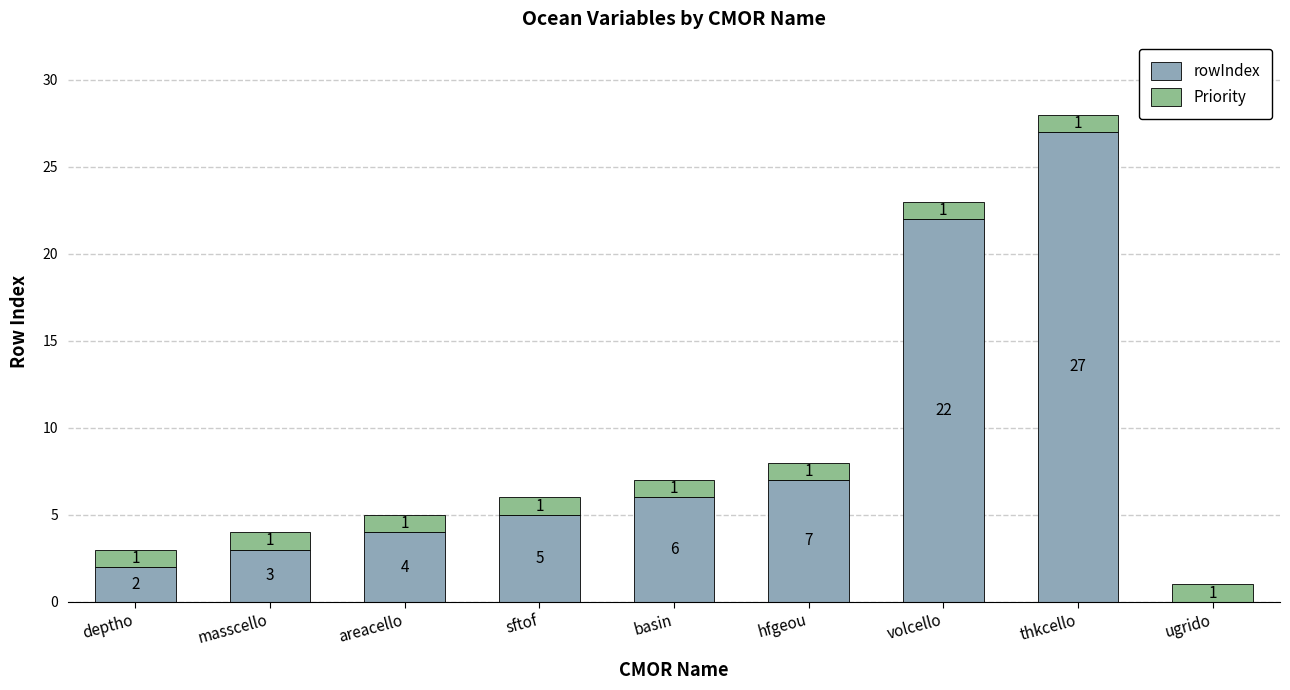

Which category has the highest value in the rowIndex series?

thkcello